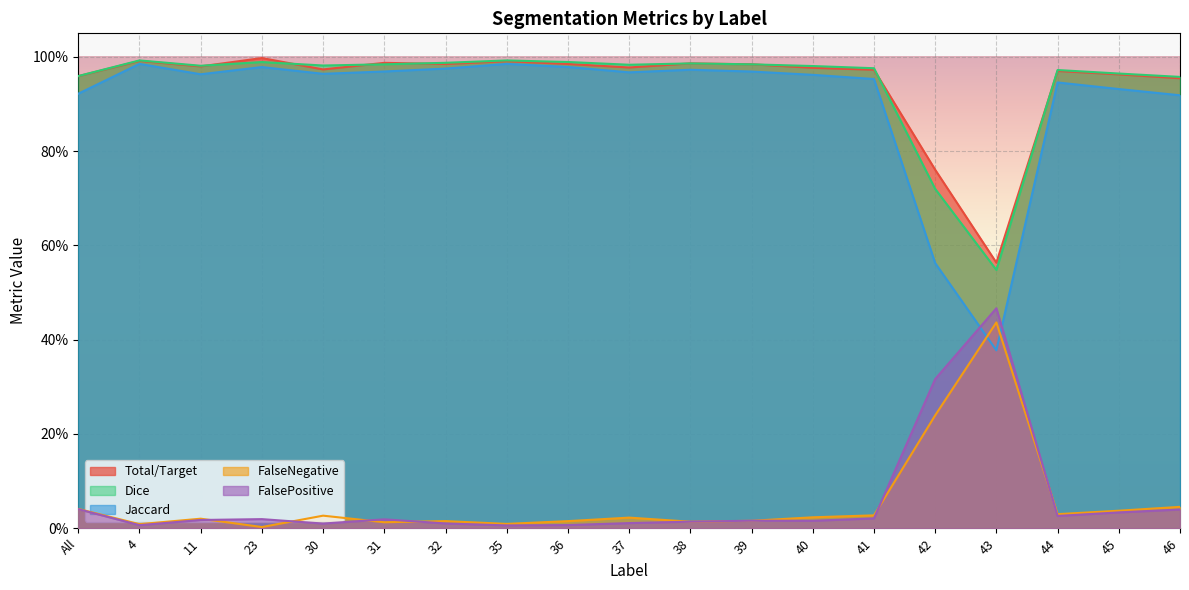

Is the value of FalsePositive at 30 greater than the value of Jaccard at 36?

No